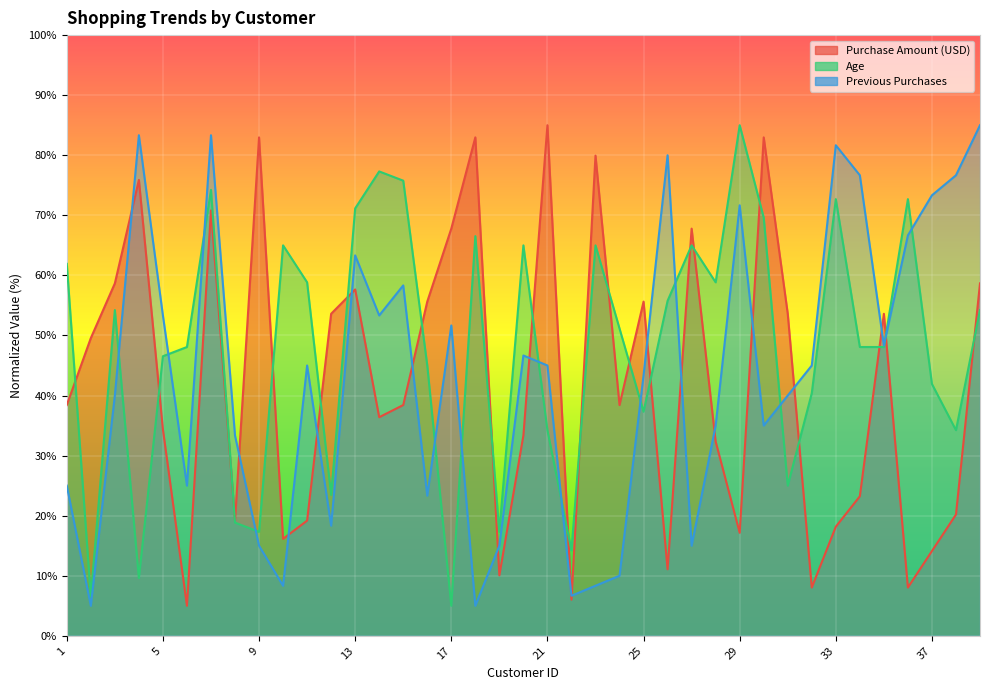

How many distinct data groups are displayed?

3